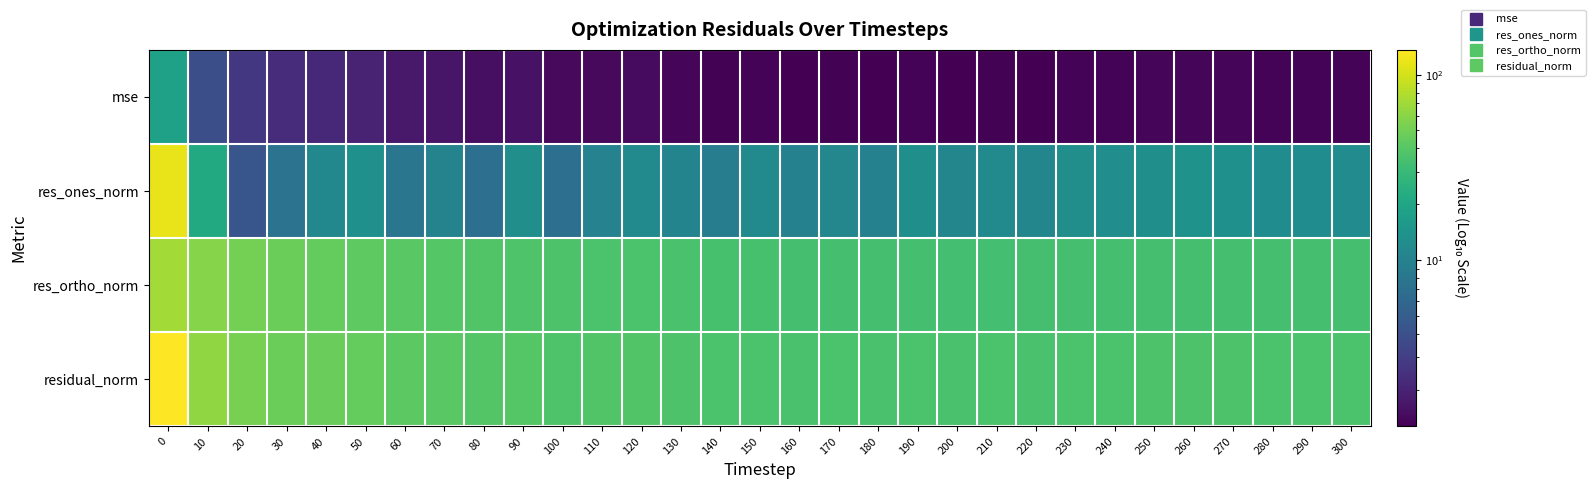

List the series in order of their peak value, lowest first.

mse, res_ortho_norm, res_ones_norm, residual_norm